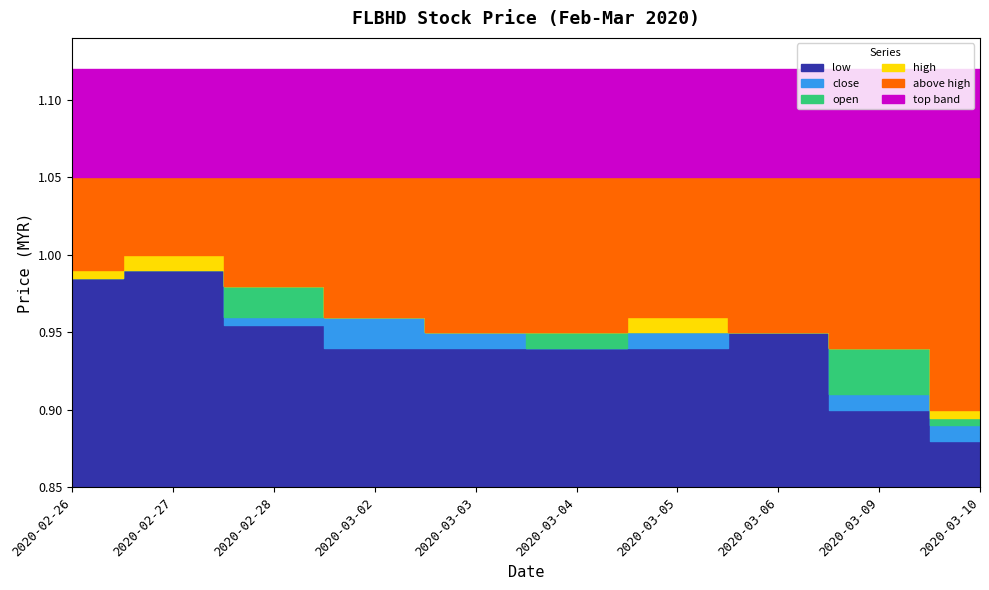

At how many categories does at least one series exceed 0?

10